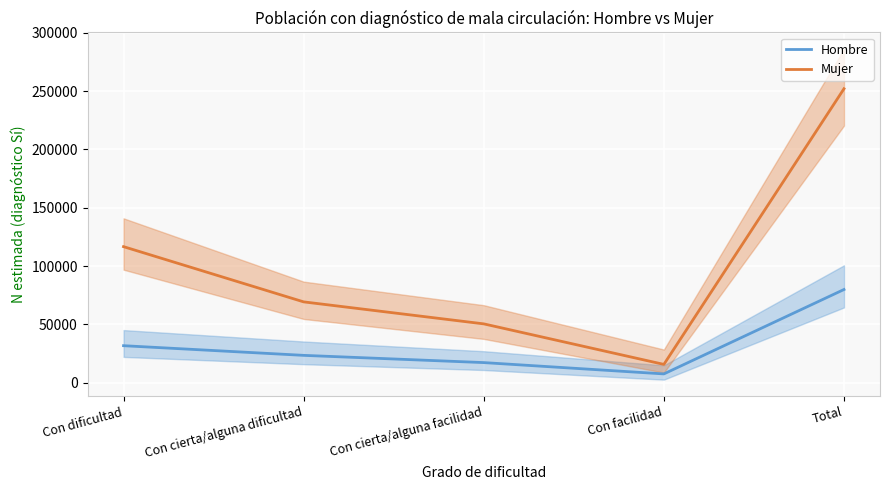

How many values in the Mujer series are below 69280?

2